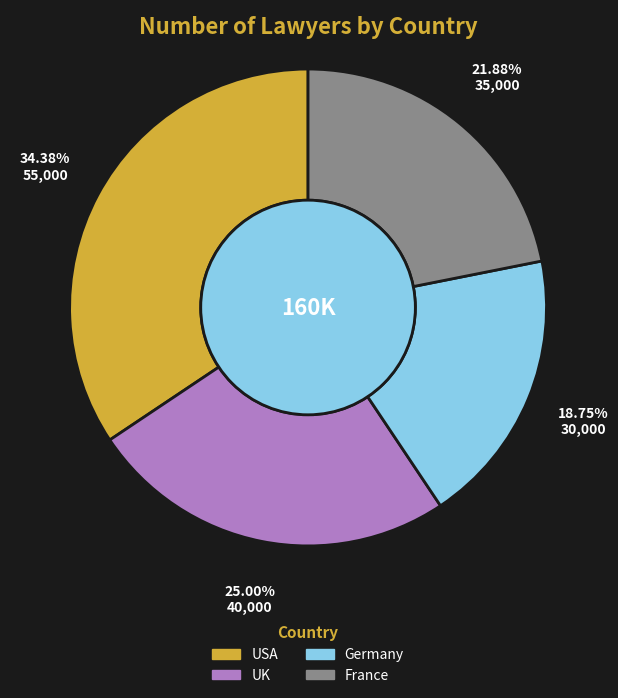

Which category has the biggest portion of the pie?

USA